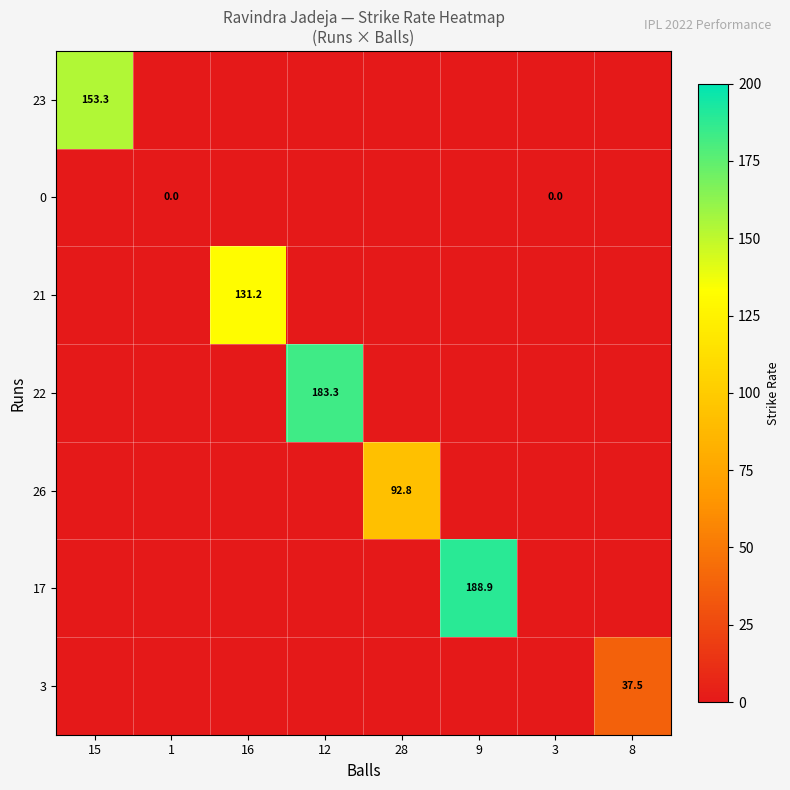

Is it true that 21 equals 74.9 at 16?

False